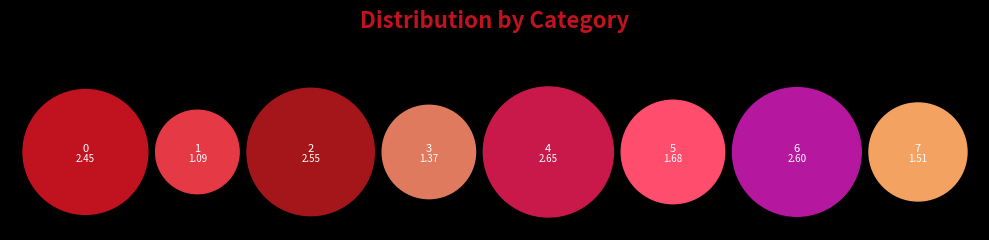

What percentage is the 5 slice, to the nearest percent?

11%